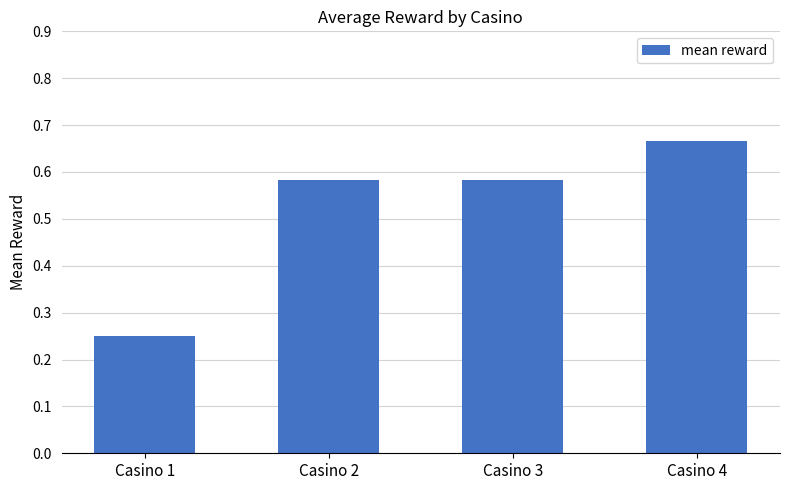

Count the values in the range 0 to 1.

4